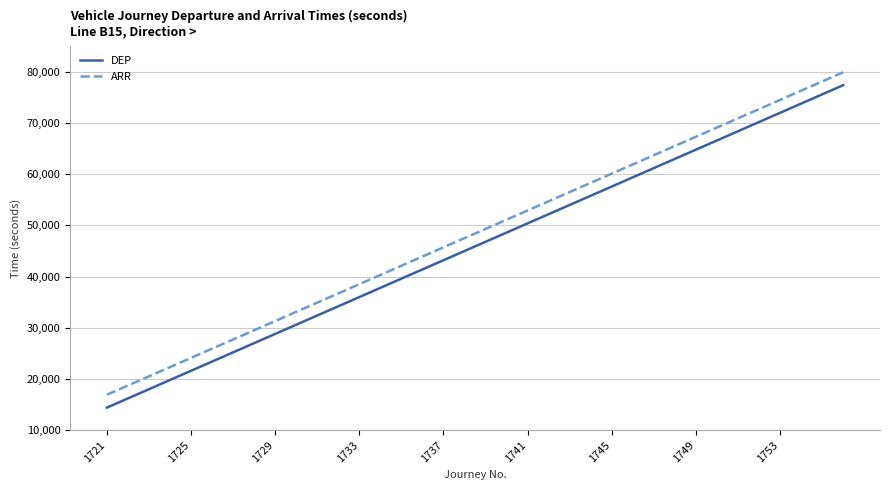

True or false: ARR and DEP cross at least once.

False